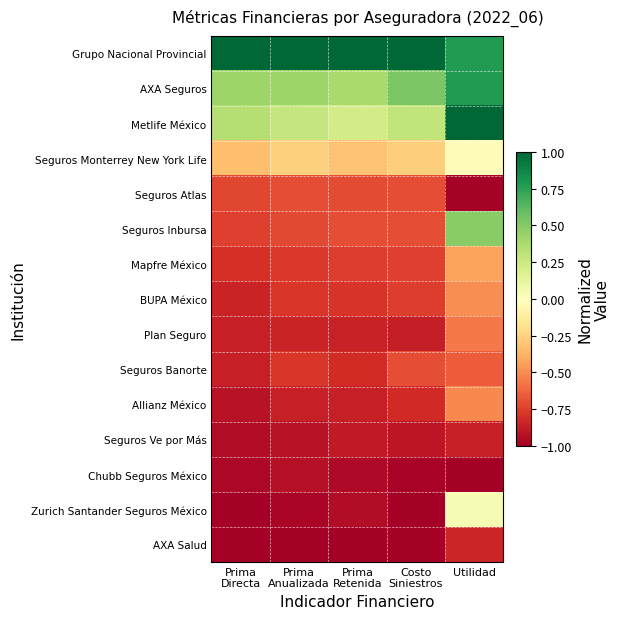

Count the number of data series in this chart.

15